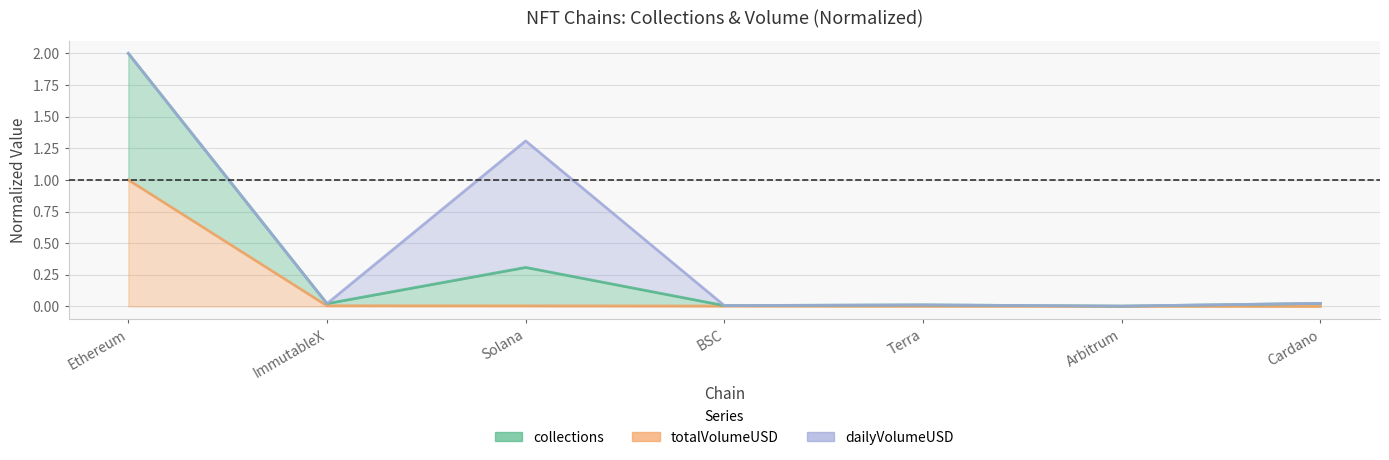

At which category does the chart reach its minimum across all series?

Cardano